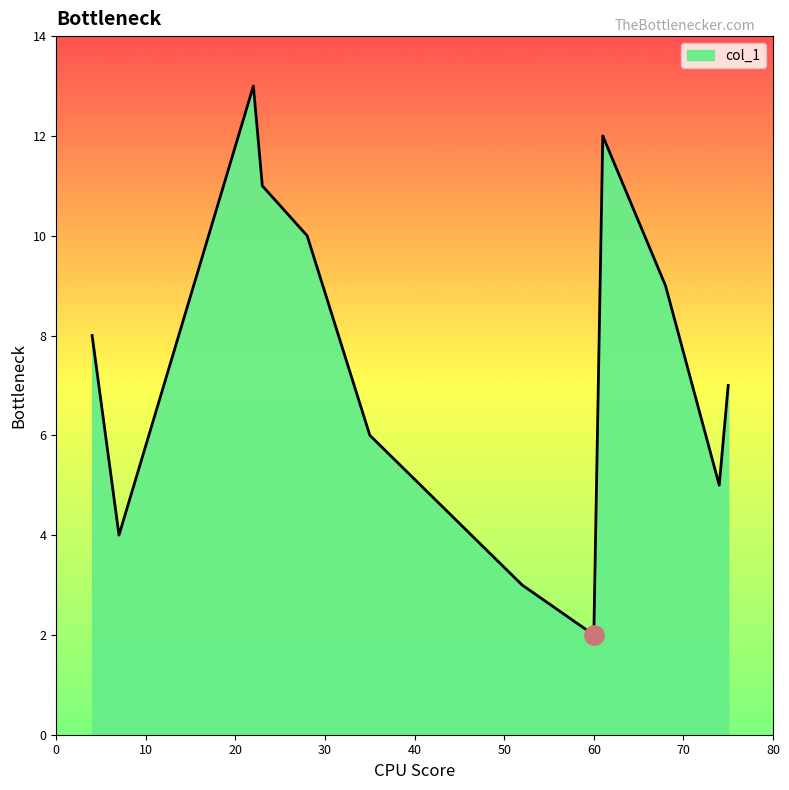

What is the average value?

7.5